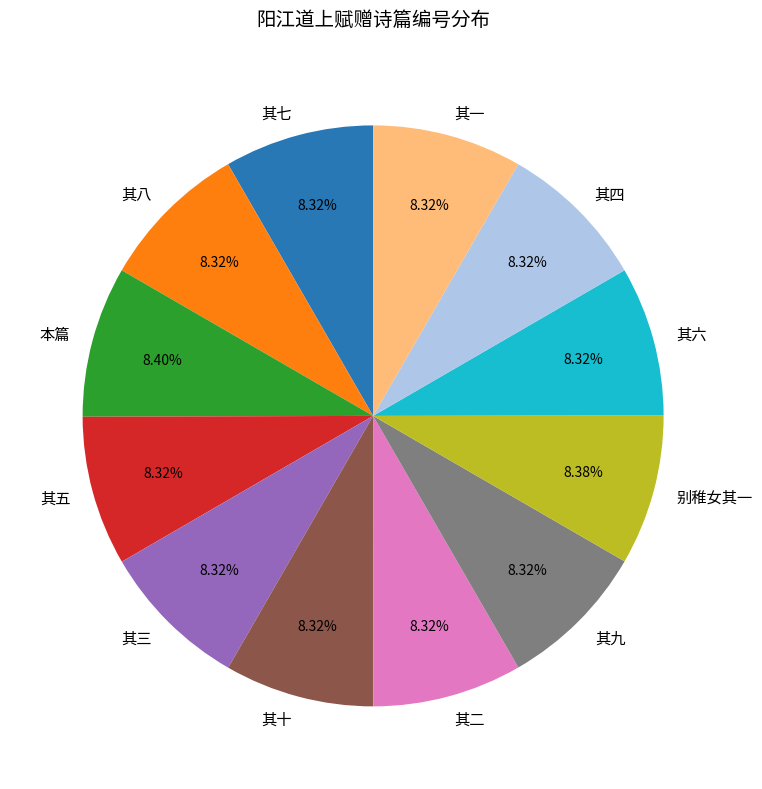

Does any single category account for the majority?

No